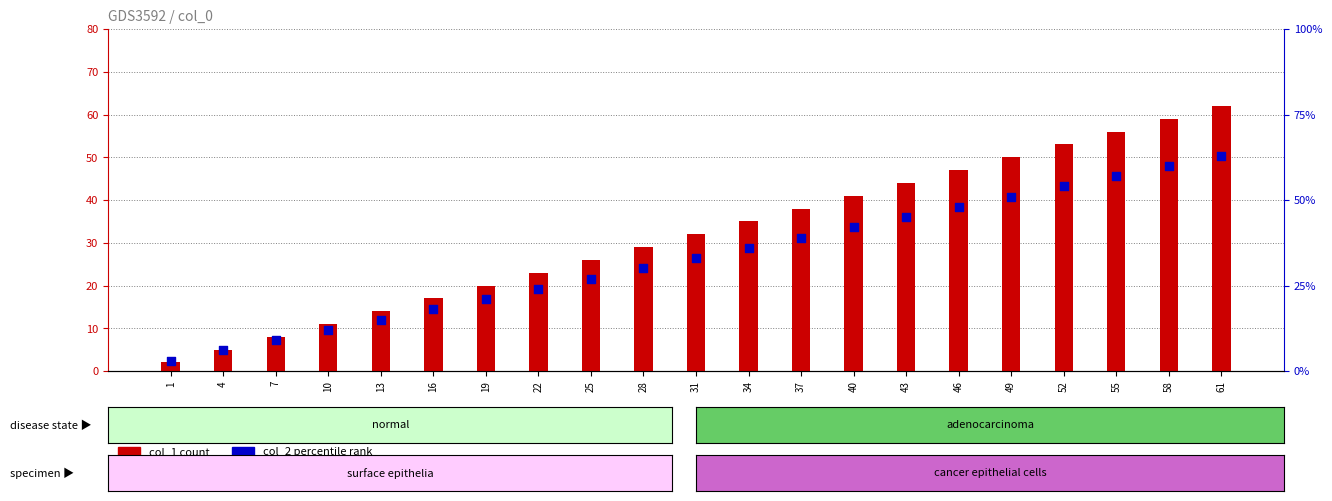

What is the total value across all series at 58?

119